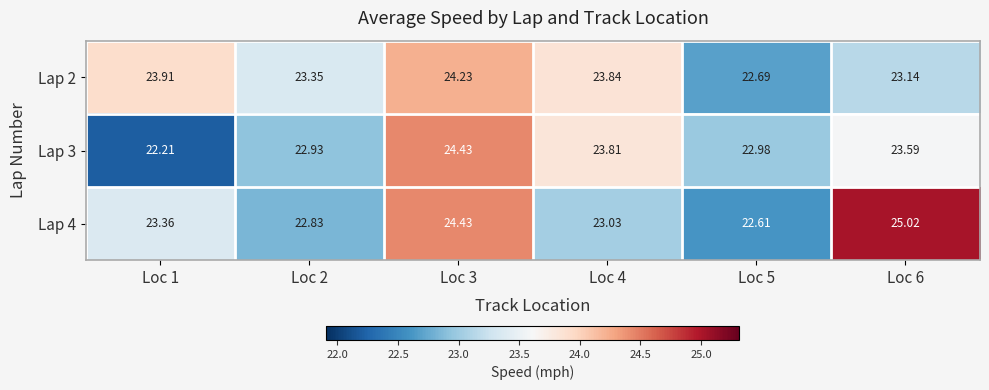

Which series changed the most between Loc 3 and Loc 4?

Lap 4